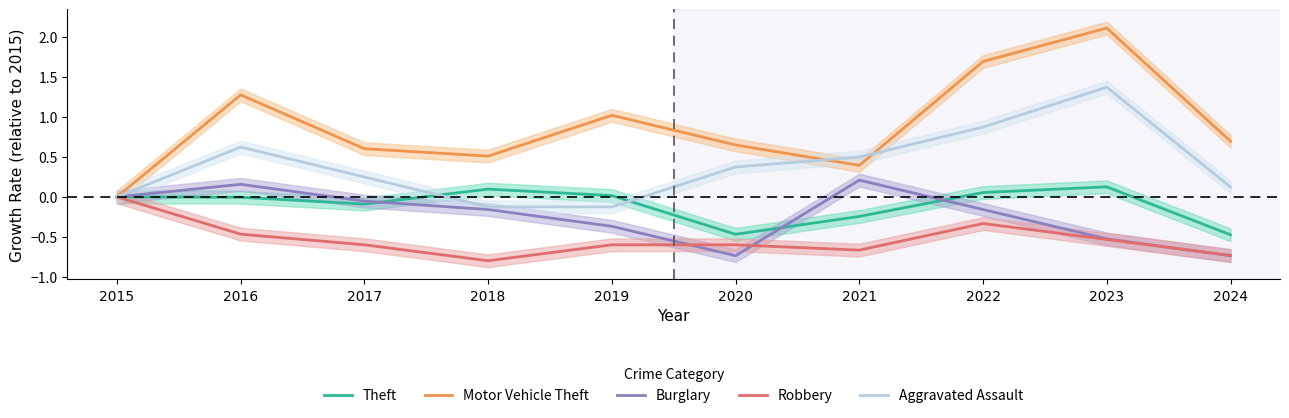

Reading left to right, transcribe all the data shown in this chart.

Theft: 0.0	-0.0	-0.1	0.1	0.0	-0.5	-0.2	0.1	0.1	-0.5
Motor Vehicle Theft: 0.0	1.3	0.6	0.5	1.0	0.7	0.4	1.7	2.1	0.7
Burglary: 0.0	0.2	-0.1	-0.2	-0.4	-0.7	0.2	-0.2	-0.5	-0.7
Robbery: 0.0	-0.5	-0.6	-0.8	-0.6	-0.6	-0.7	-0.3	-0.5	-0.7
Aggravated Assault: 0.0	0.6	0.2	-0.1	-0.1	0.4	0.5	0.9	1.4	0.1